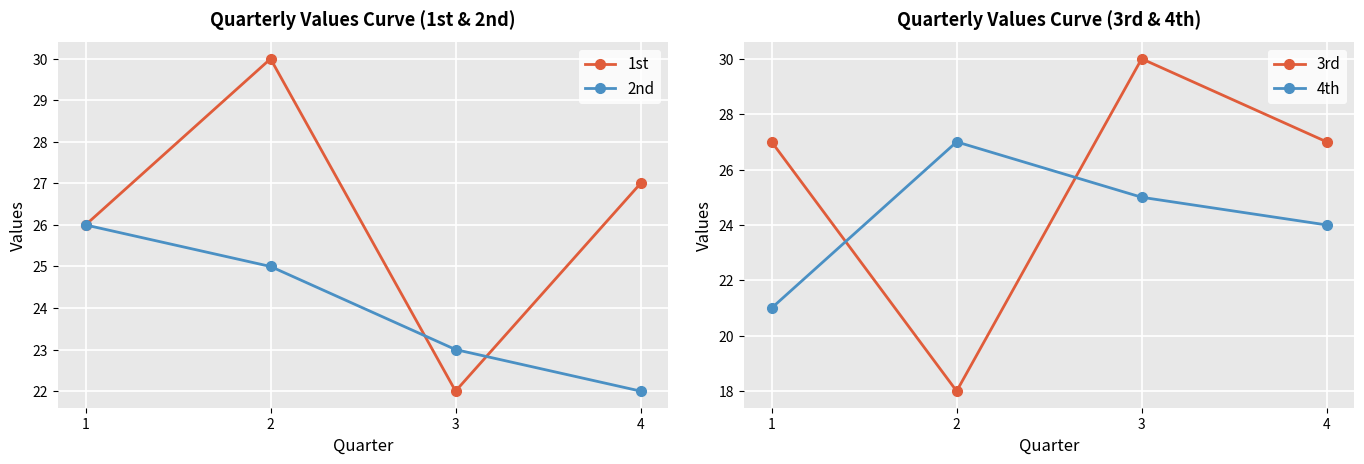

After their last crossing, which series has the higher values: 4th or 1st?

1st